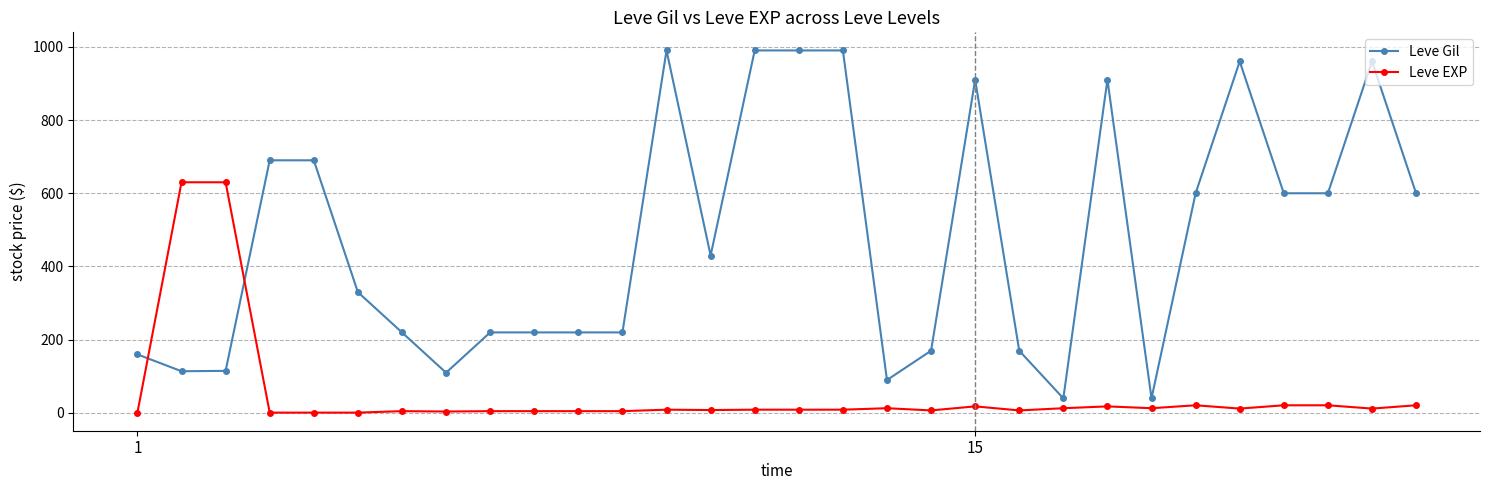

Which series has the widest spread of values?

Leve Gil